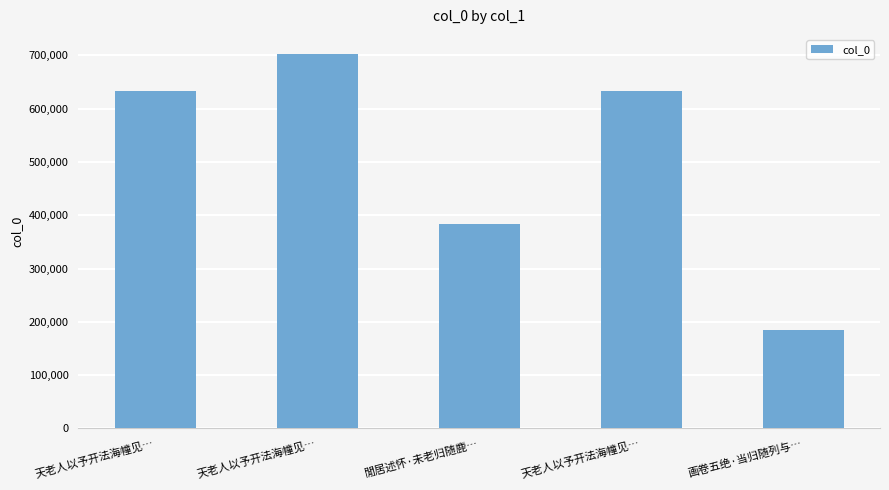

List the labels in order of value, smallest first.

画卷五绝·当归随列与…, 閒居述怀·未老归随鹿…, 天老人以予开法海幢见…, 天老人以予开法海幢见…, 天老人以予开法海幢见…